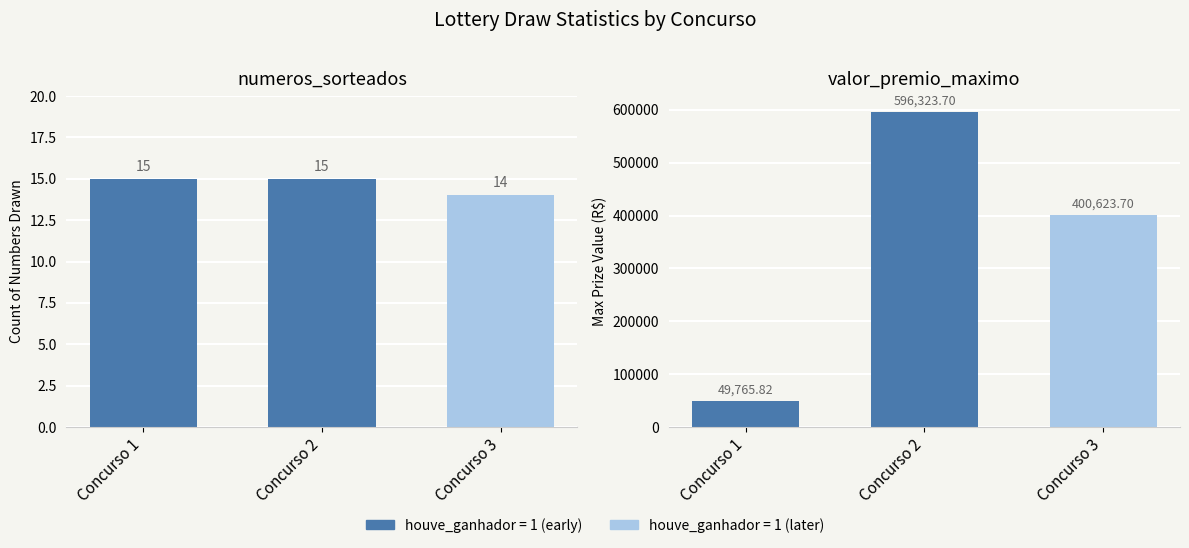

Reading left to right, list all the values displayed in this chart.

numeros_sorteados: 15.0	15.0	14.0
valor_premio_maximo: 49765.8	596323.7	400623.7